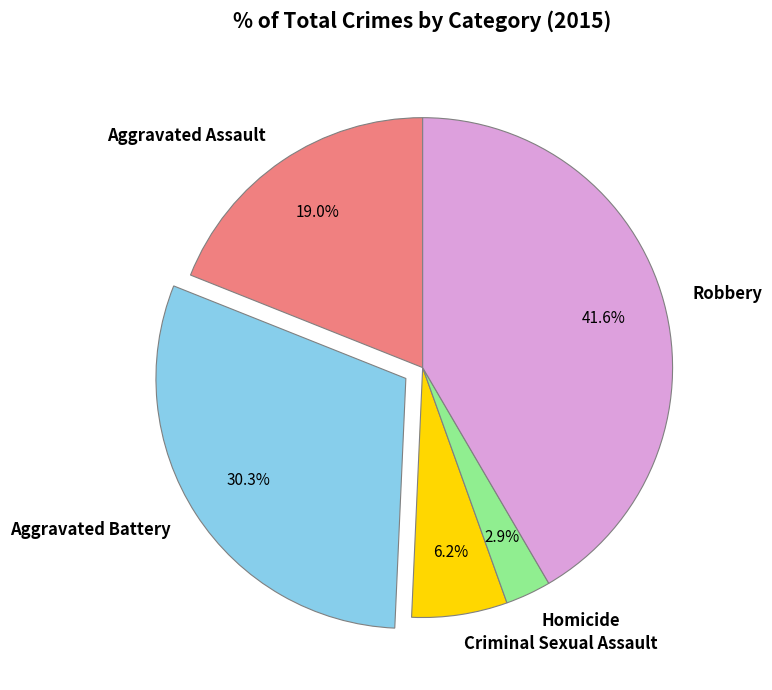

Between Homicide and Criminal Sexual Assault, which is larger?

Criminal Sexual Assault